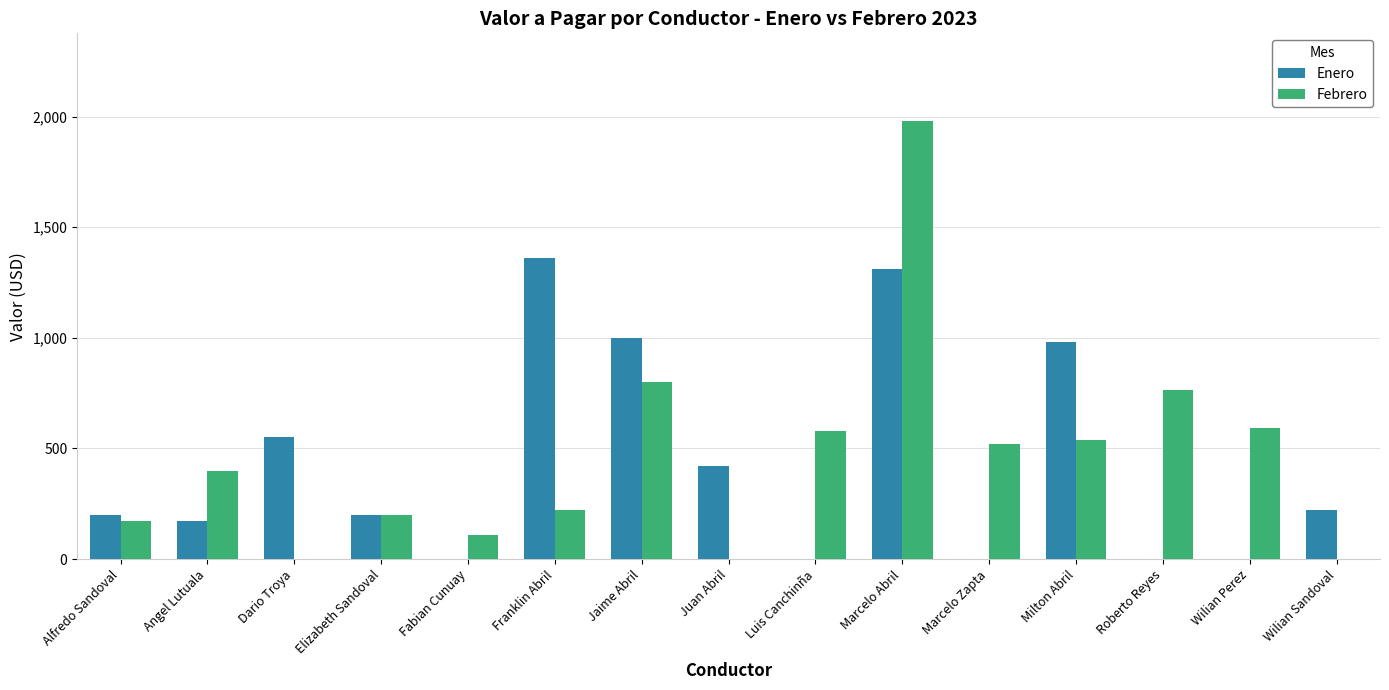

True or false: Febrero has a value of 0 at Dario Troya.

True